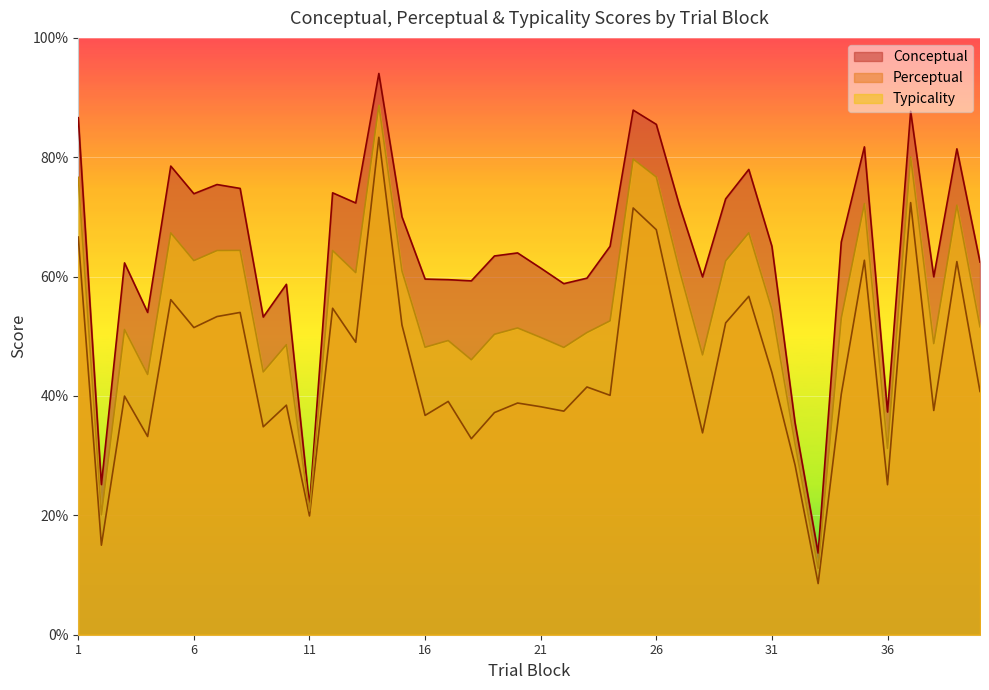

What is the minimum value shown in the chart?

8.6